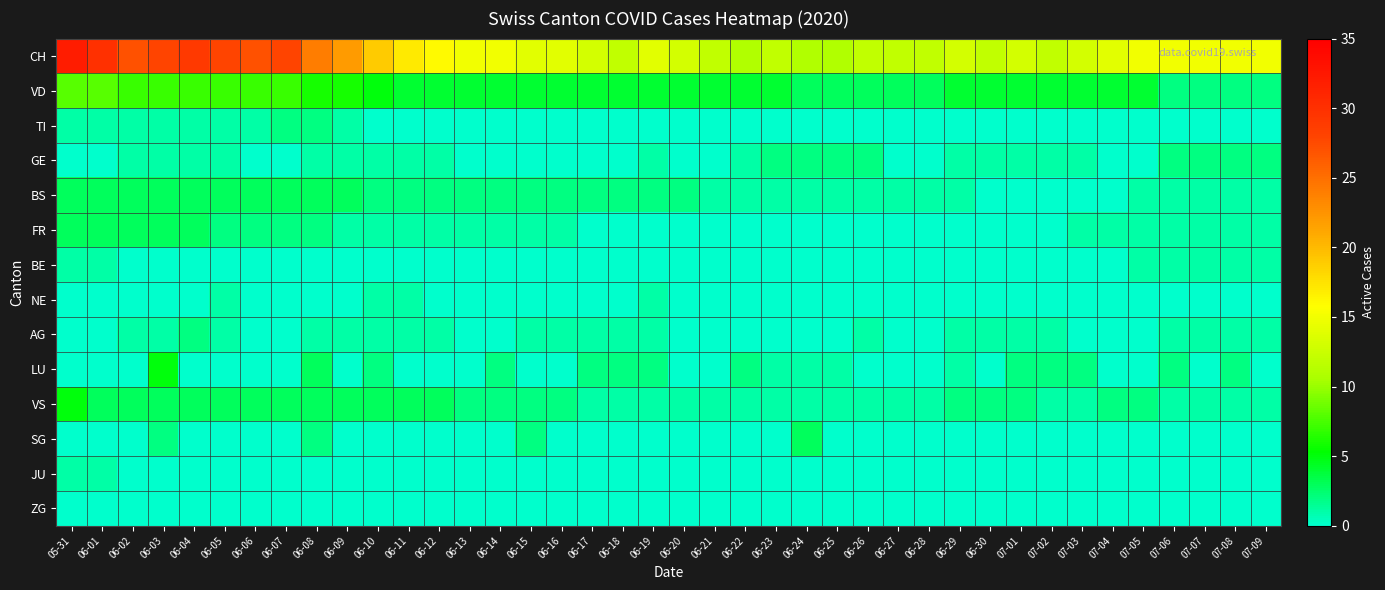

How many series are shown in this chart?

14